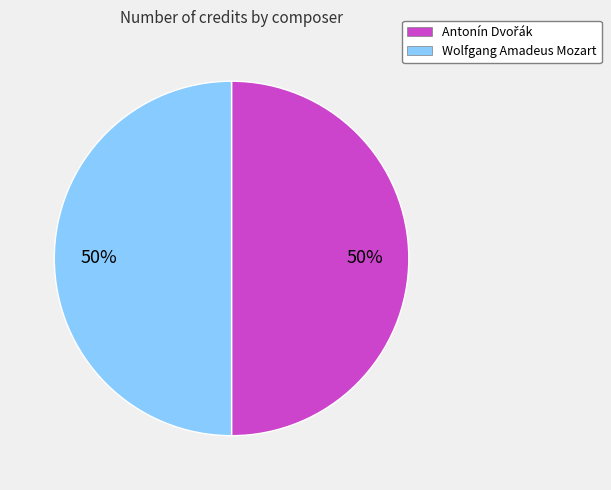

To the nearest percent, what is the average slice percentage?

50%